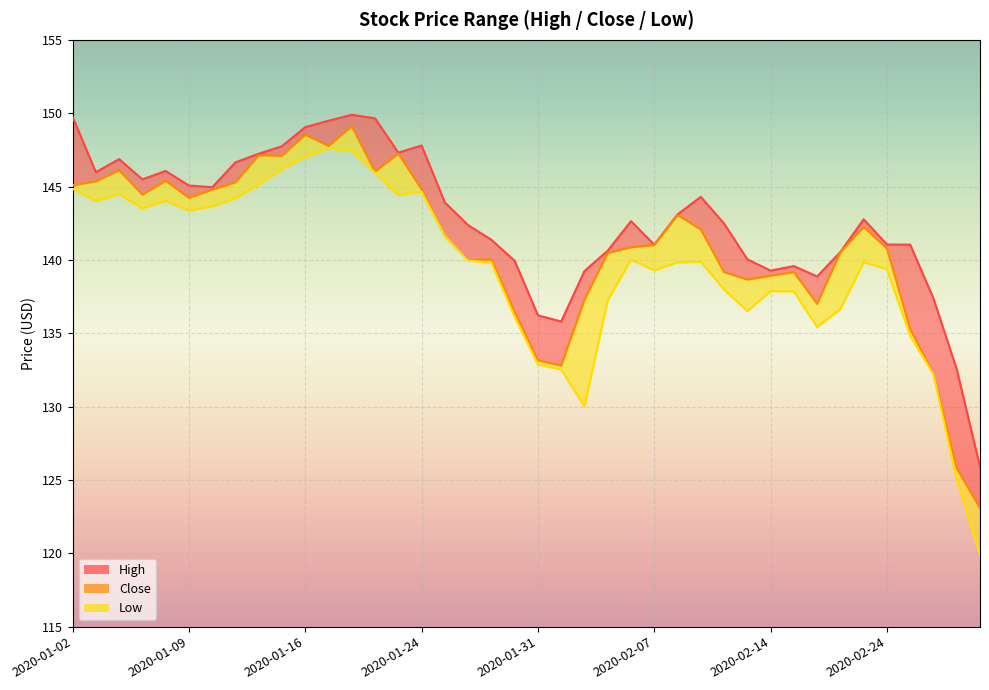

What is the sum of the values at 19 and 2020-01-24?

280.9